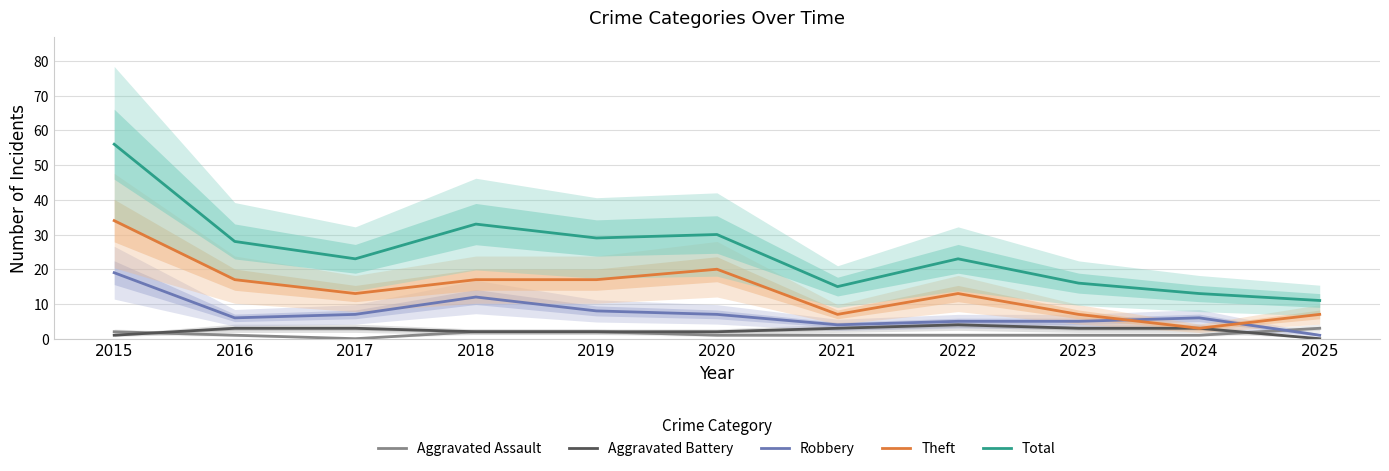

What is the sum of the Robbery values at 2019 and 2023?

13